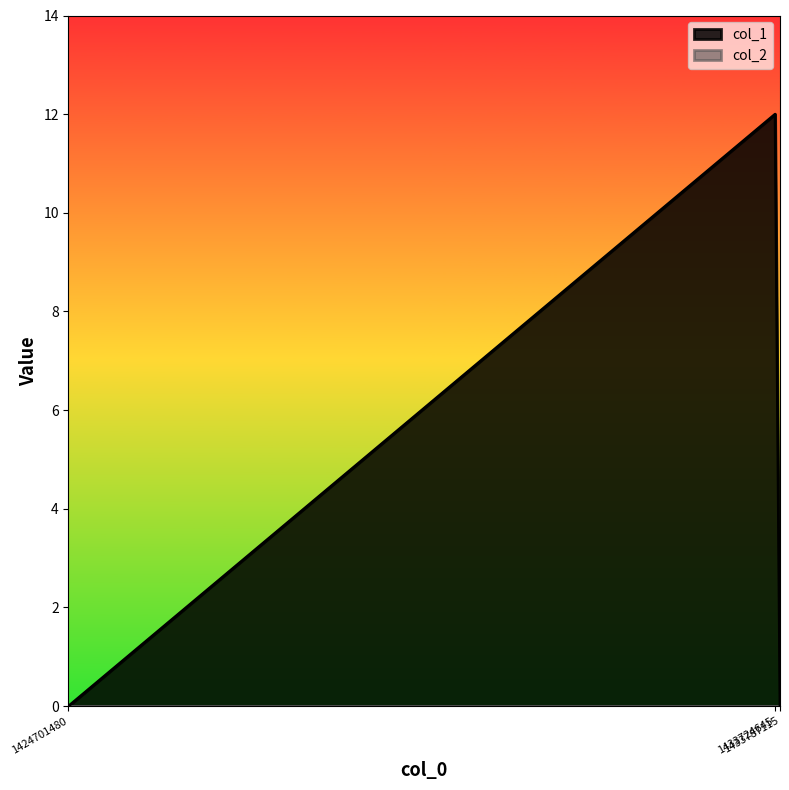

Count the values in the range 0 to 12.

3